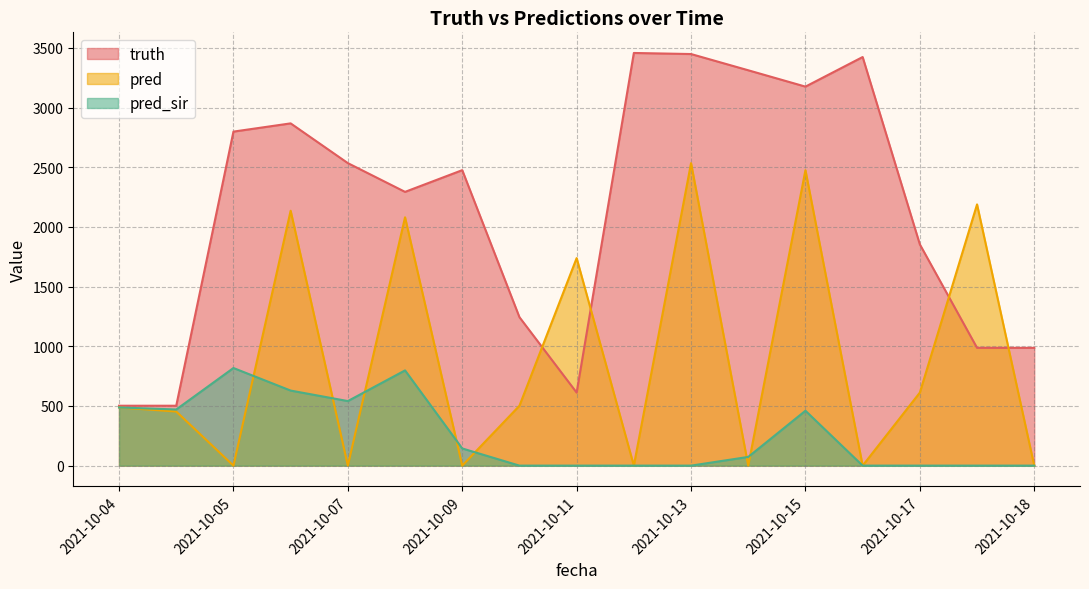

At how many categories does at least one series exceed 2973?

5